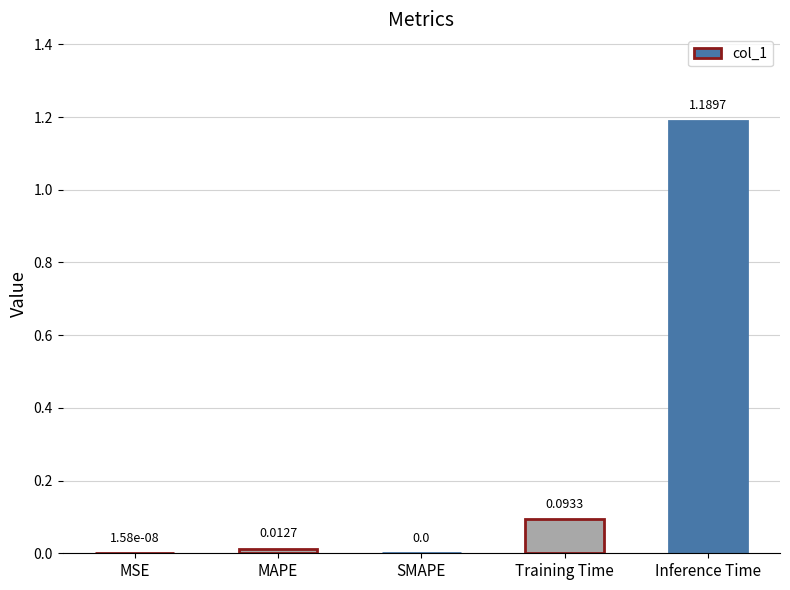

Which category has the highest value across all series?

Inference Time